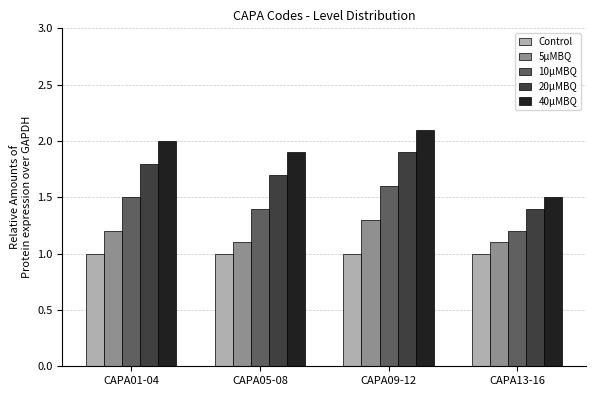

What position from the left is CAPA09-12?

3